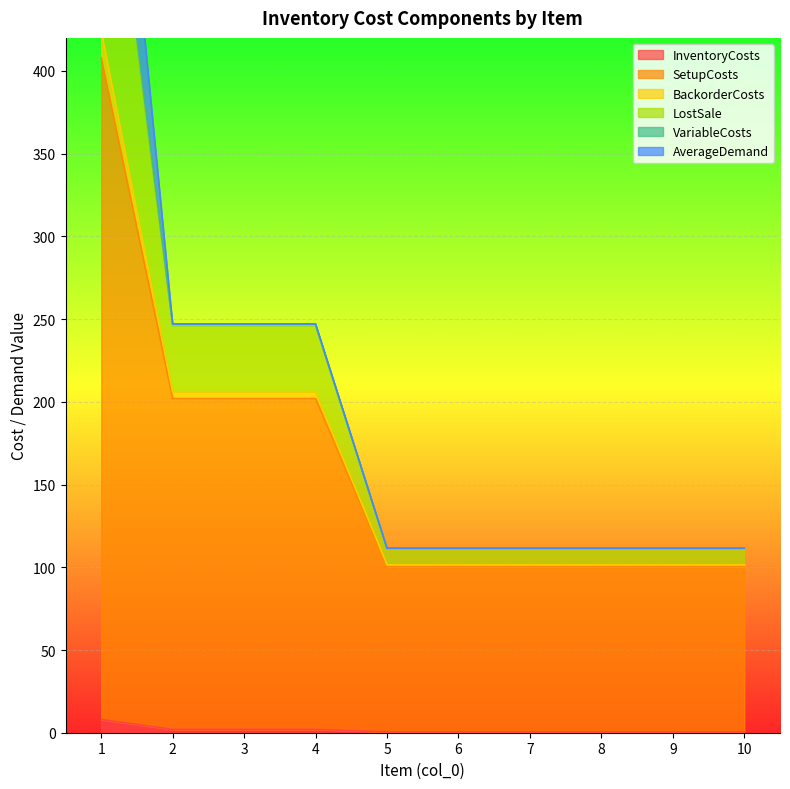

Is it true that InventoryCosts equals 0.5 at 9?

True